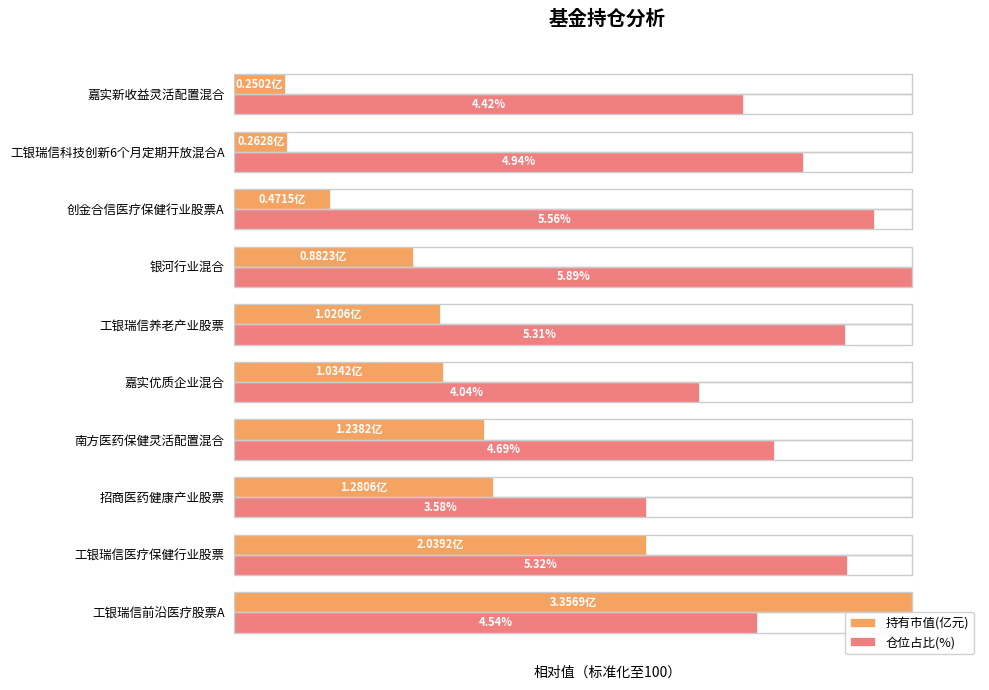

What are all the series names shown in the legend?

持有市值(亿元), 仓位占比(%)